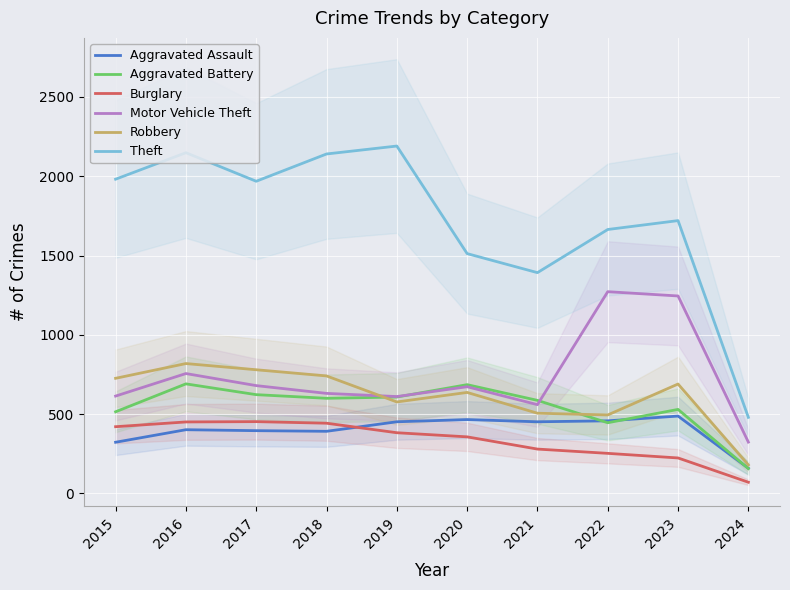

How many distinct data groups are displayed?

6